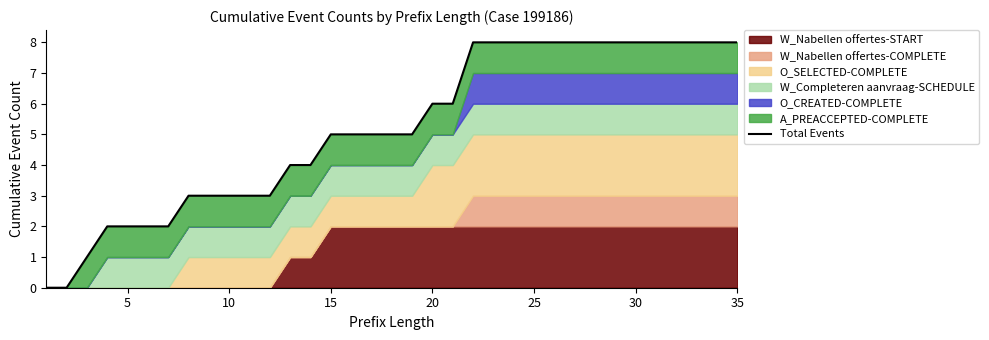

What is the average value?

5